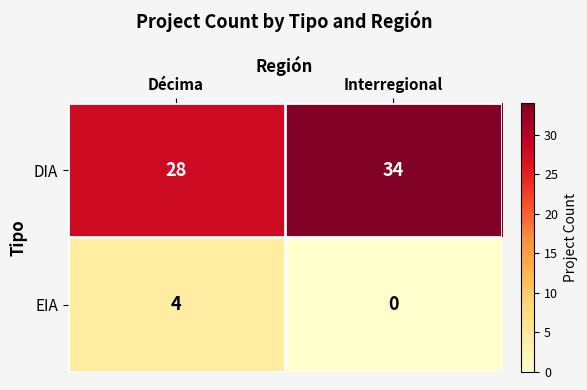

What is the difference between the maximum and minimum values in the DIA series?

6